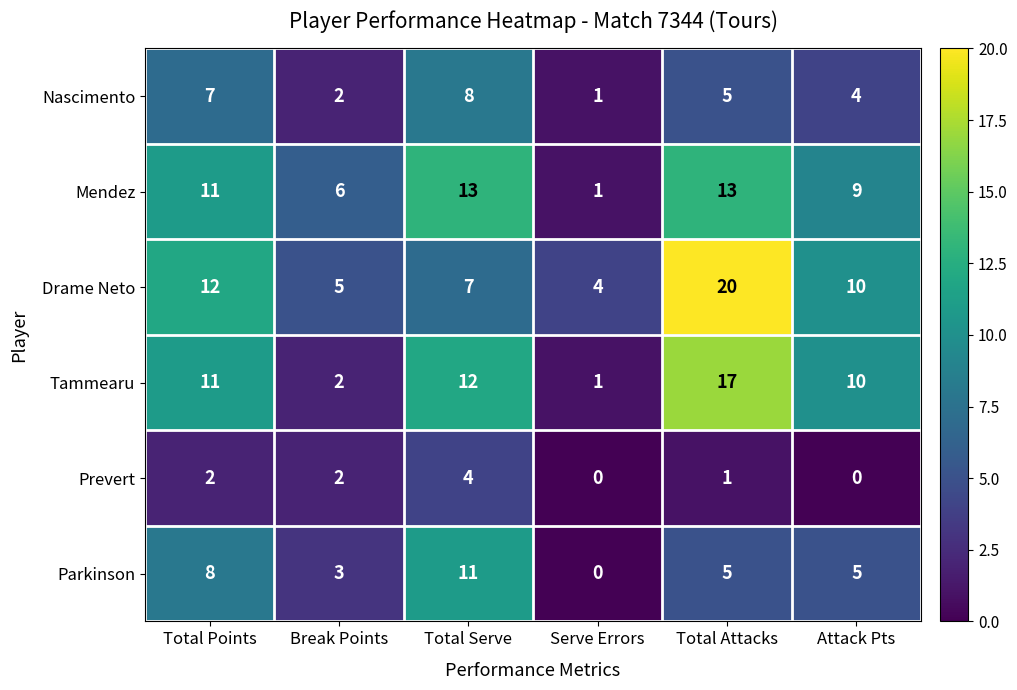

How many values in the Mendez series are below 11?

3